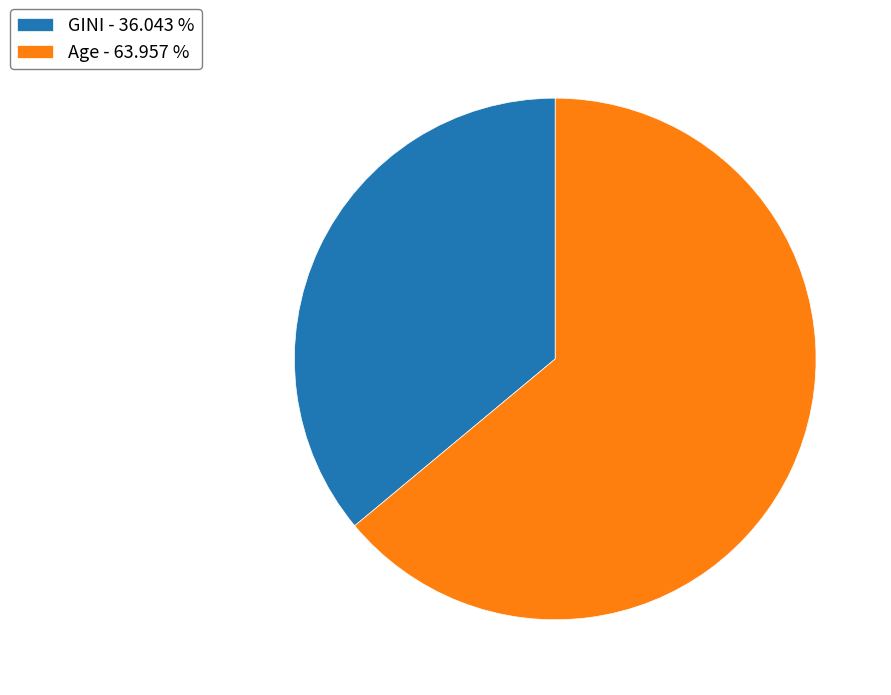

Combined, do GINI and Age account for over 50%?

Yes